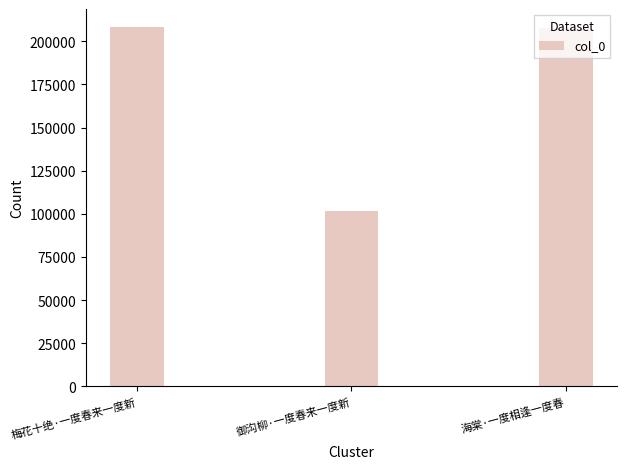

What is the difference between the second highest and minimum values?

105733